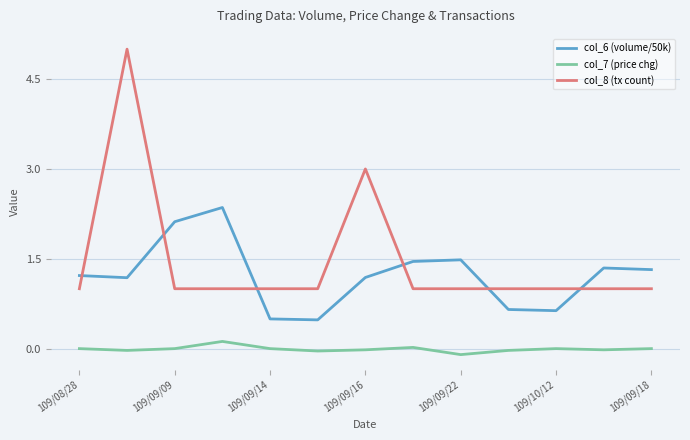

What is the average value of the col_8 (tx count) series?

1.5